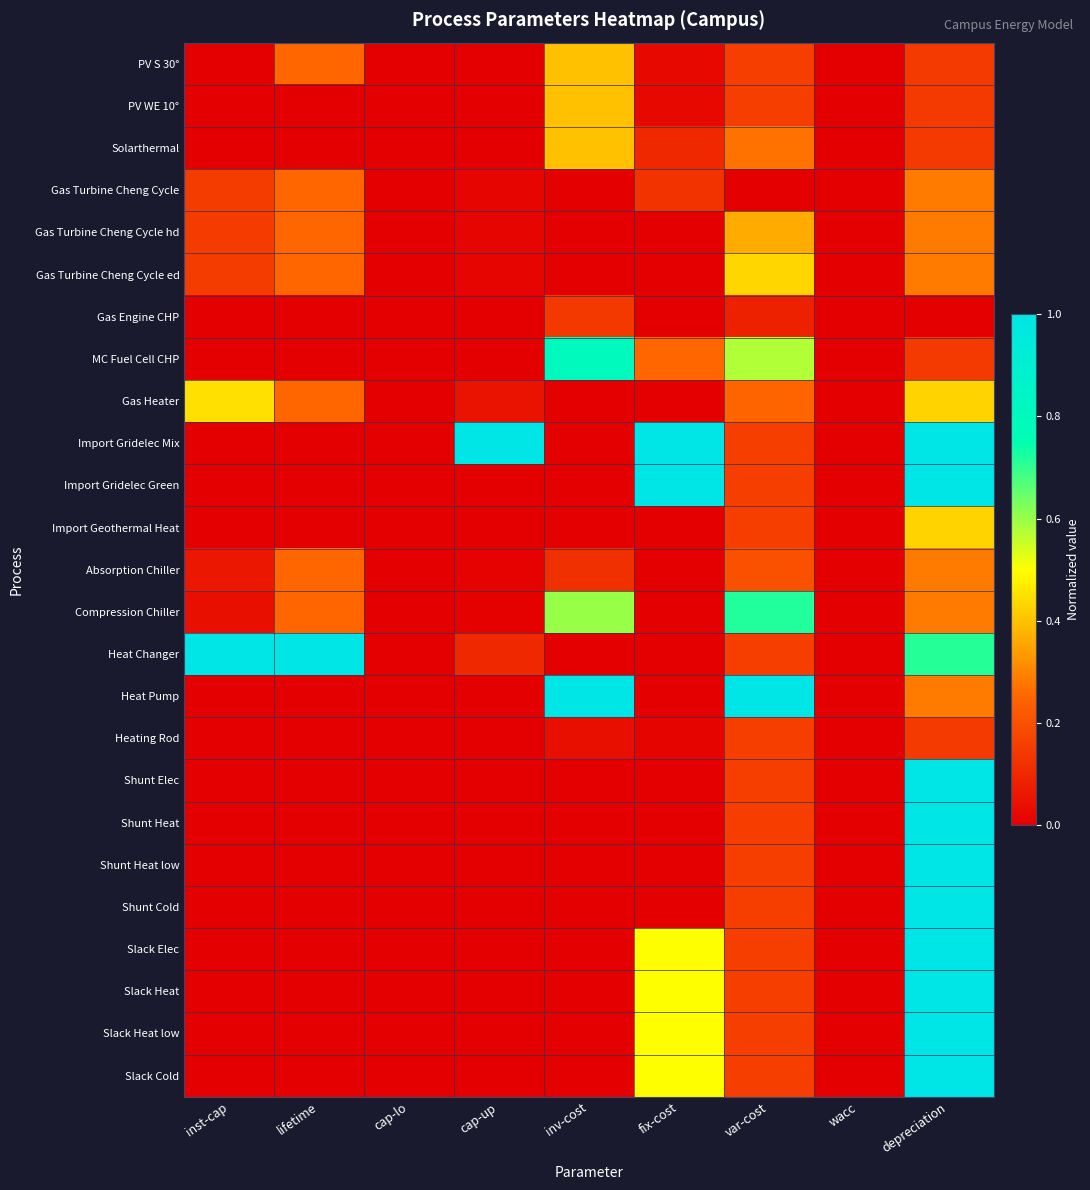

What is the maximum value shown in the chart?

1.0